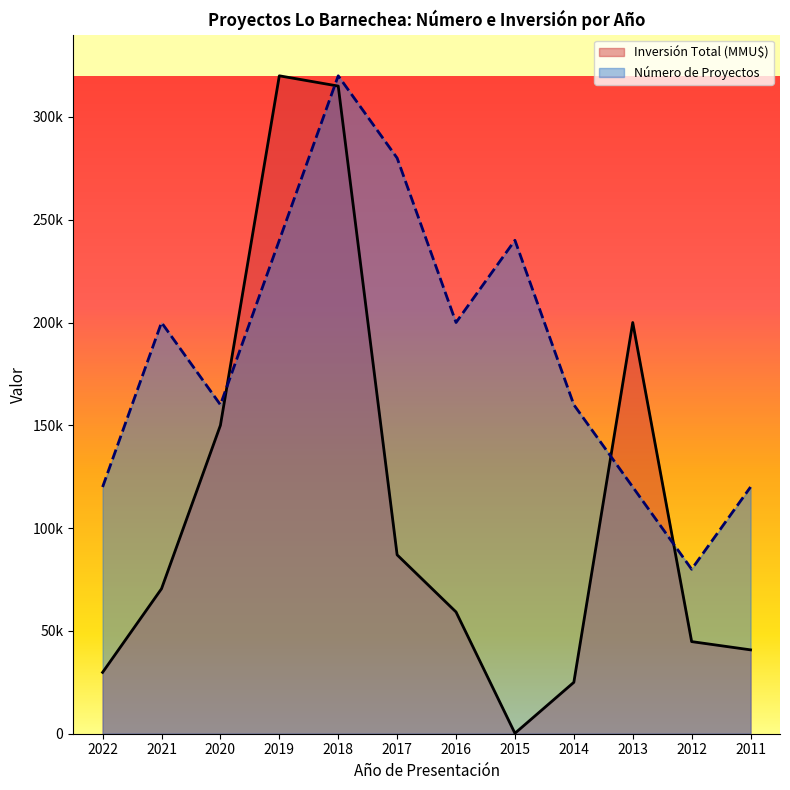

What is the sum of the Número de Proyectos values at 2018 and 2021?

520000.0